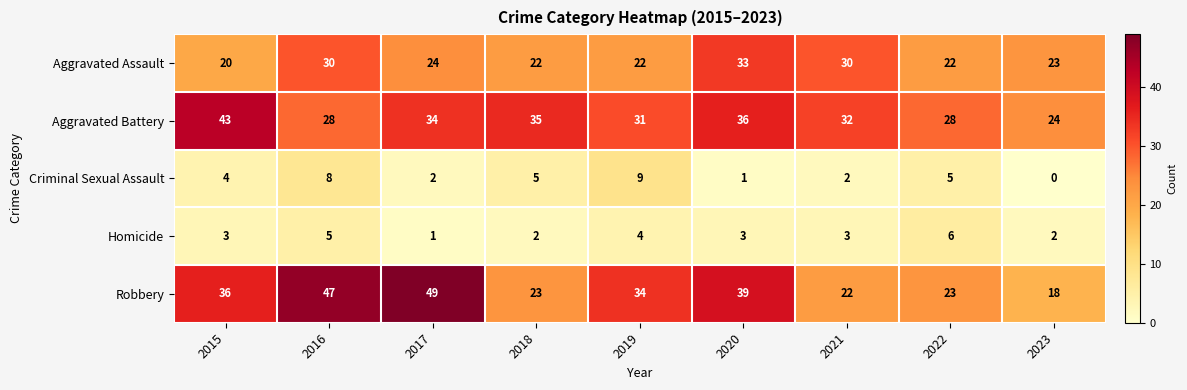

At which label is Aggravated Assault closest to 26?

2017